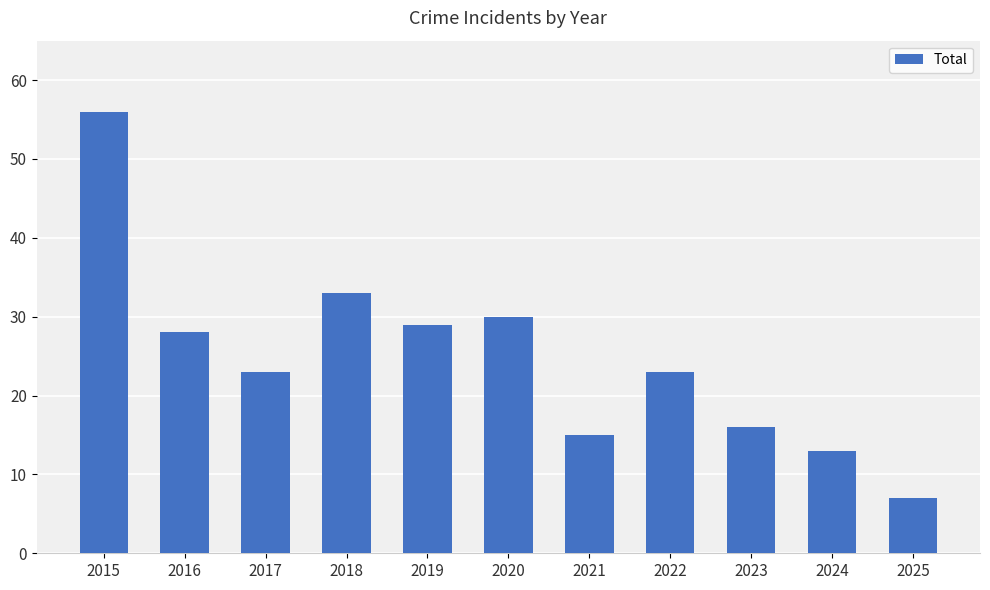

Which category has the highest value across all series?

2015